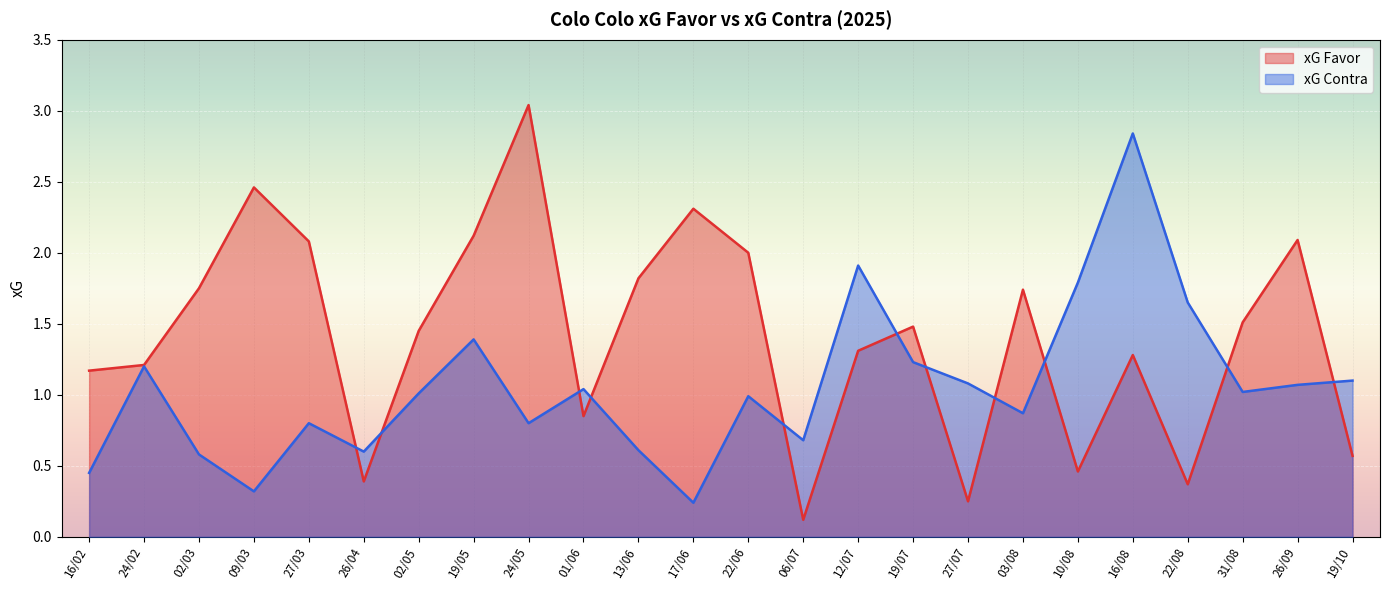

What is the average value of the xG Contra series?

1.1